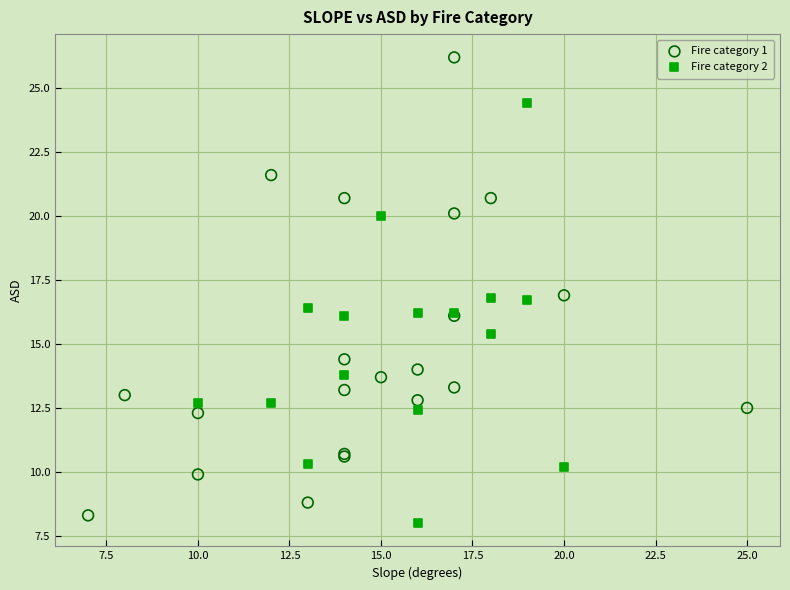

Which series has the largest Y range (max minus min)?

Fire category 1